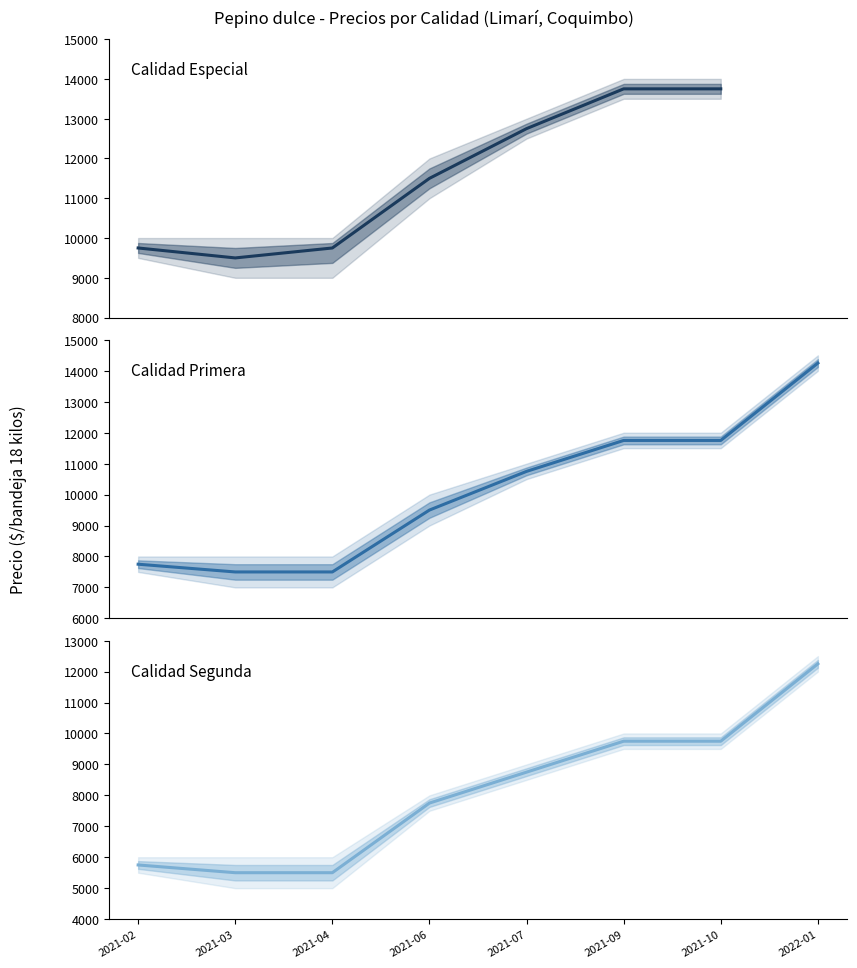

True or false: Precio promedio ponderado (Primera) has a value of 13339.0 at 2021-03.

False